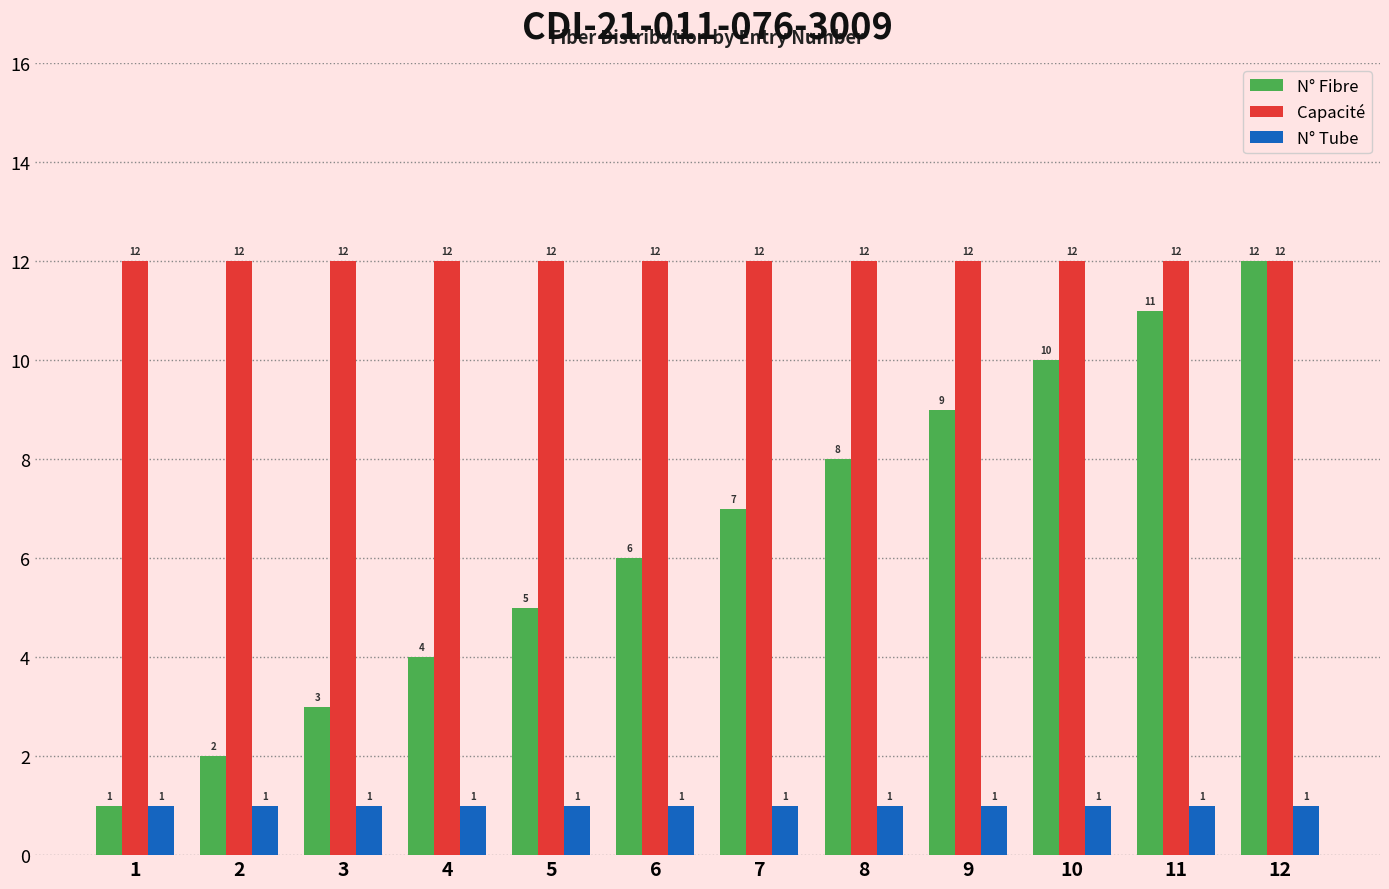

The N° Fibre series shows 17 at 12. True or false?

False